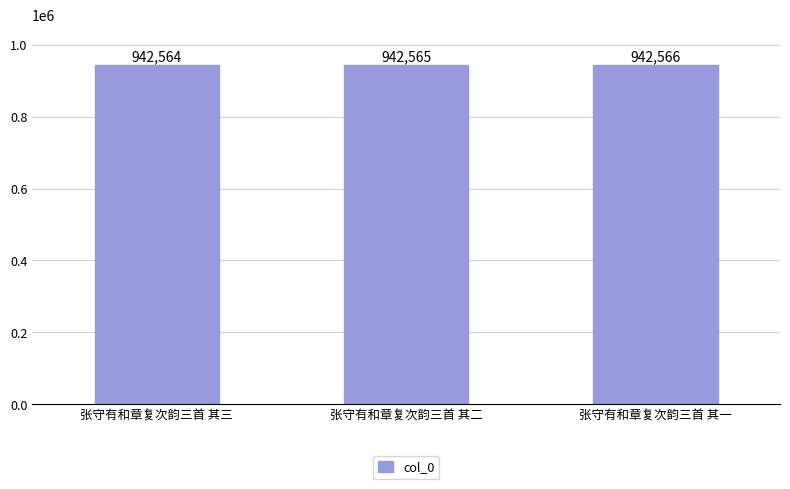

Reading left to right, what are all the values shown in this chart?

942564	942565	942566